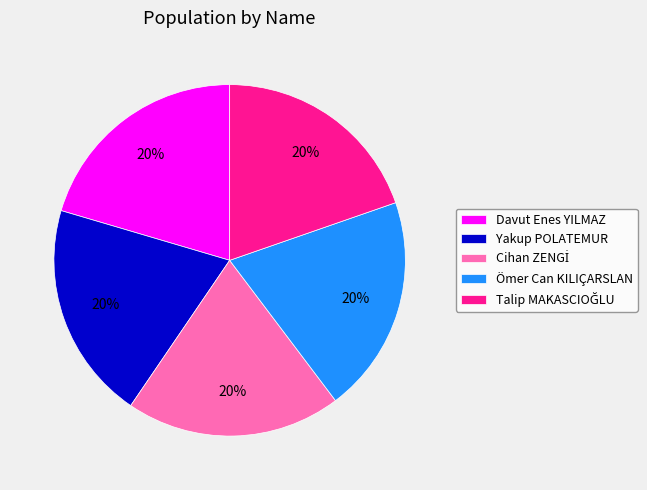

Is it true that Ömer Can KILIÇARSLAN is 20% of the pie?

True